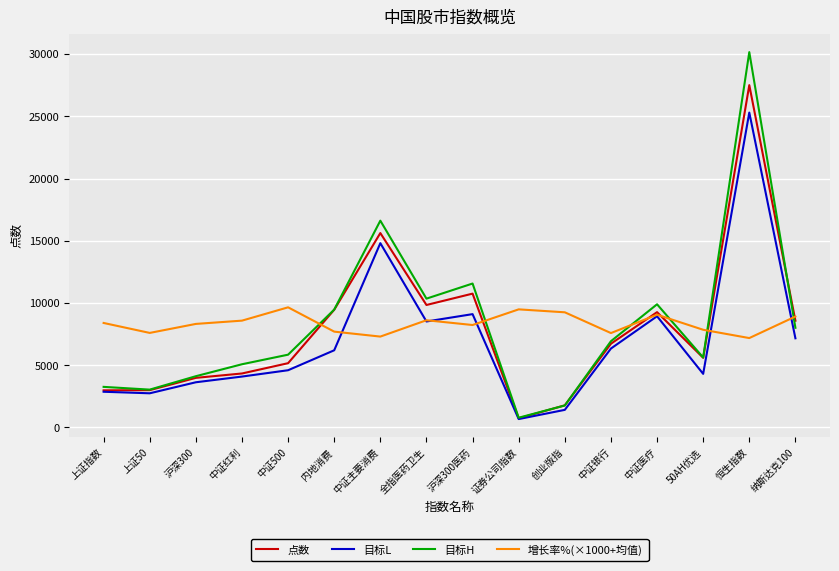

The value of 目标H at 内地消费 is 9472.0. True or false?

True